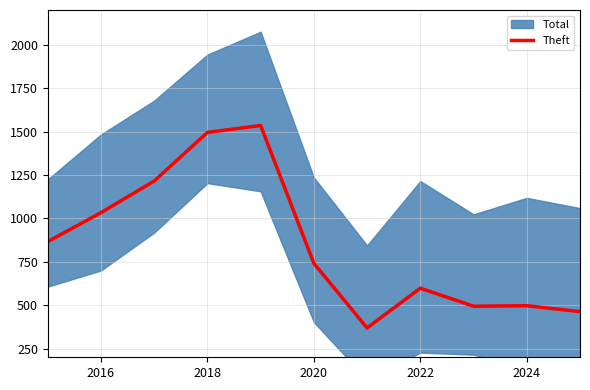

What is the minimum value for Theft?

369